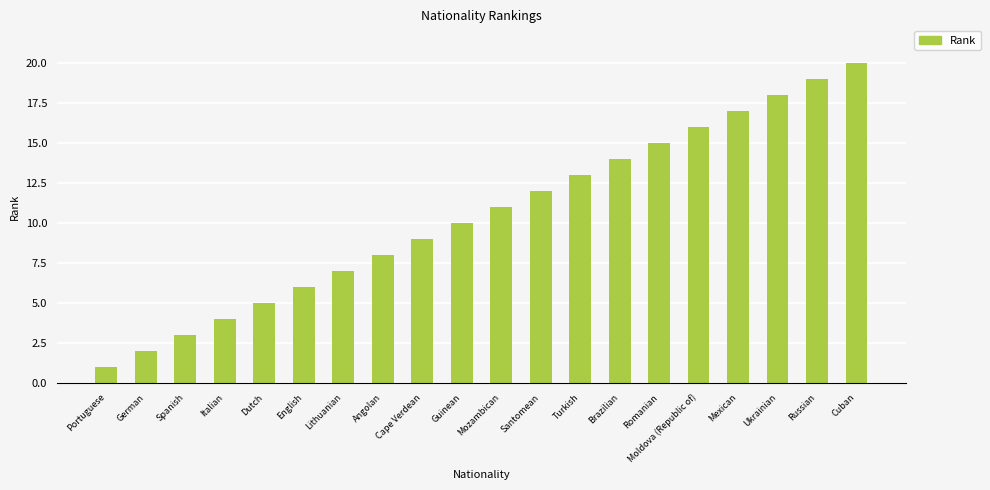

What is the value of the 16th bar from the left?

16